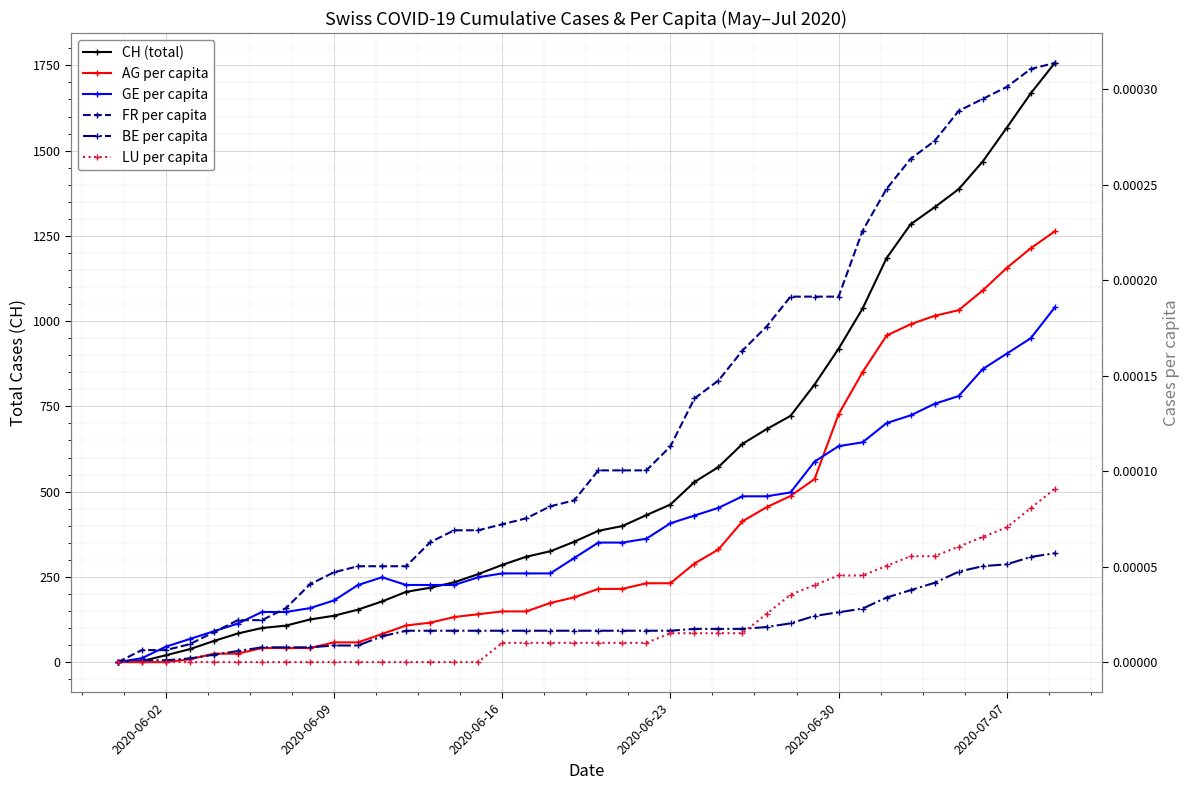

What are all the series names shown in the legend?

CH (total), AG per capita, GE per capita, FR per capita, BE per capita, LU per capita